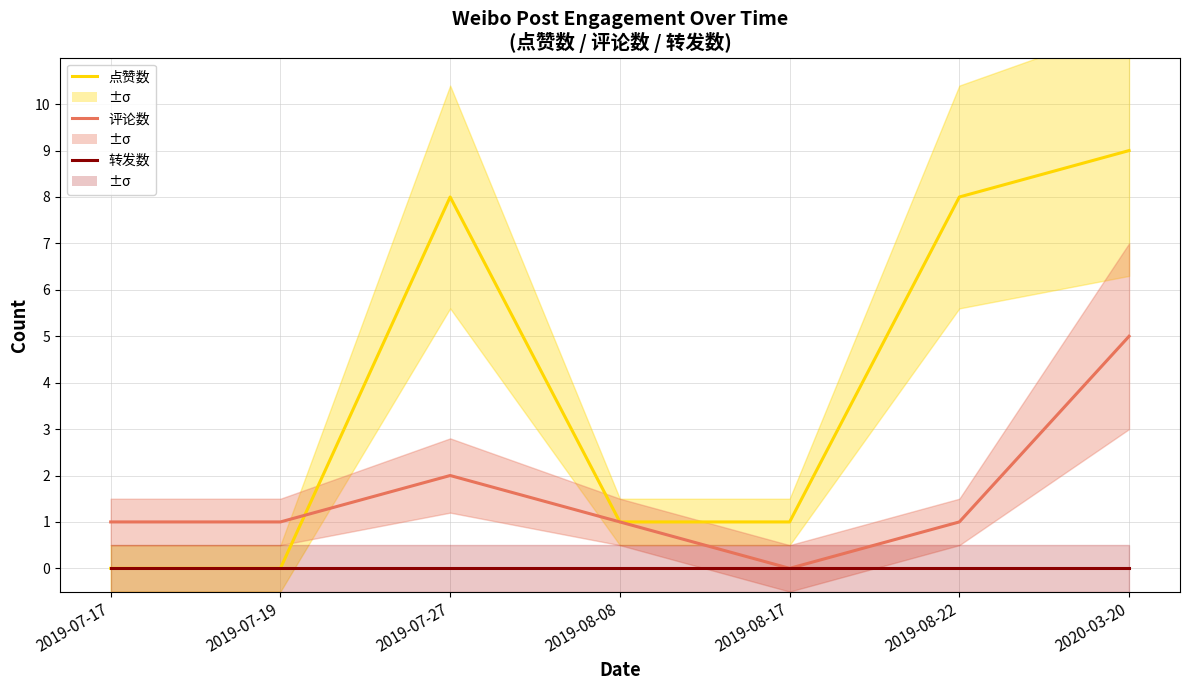

What is the maximum value shown in the chart?

9